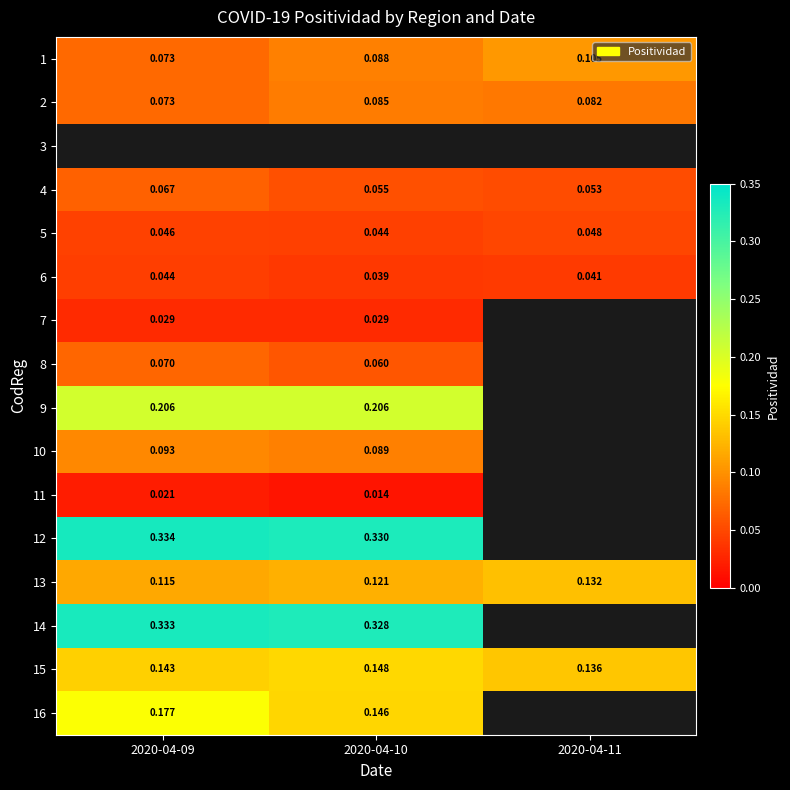

Is the value of 4 at 2020-04-11 greater than the value of 12 at 2020-04-10?

No